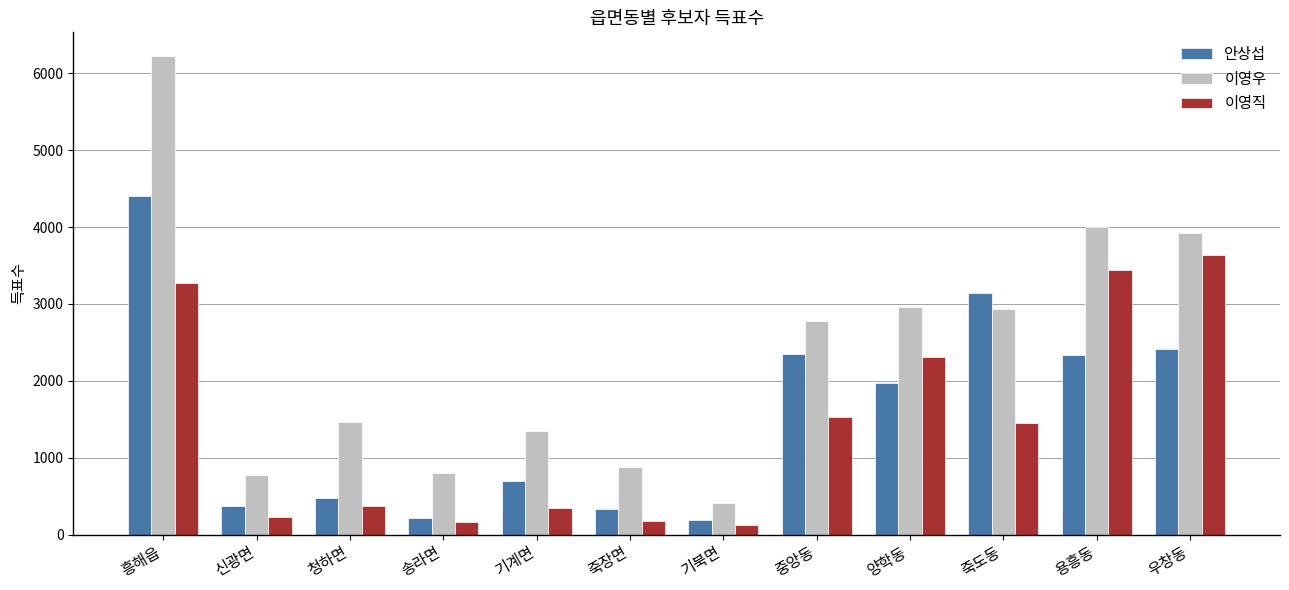

What is the difference between the second highest and minimum values in the 이영직 series?

3314